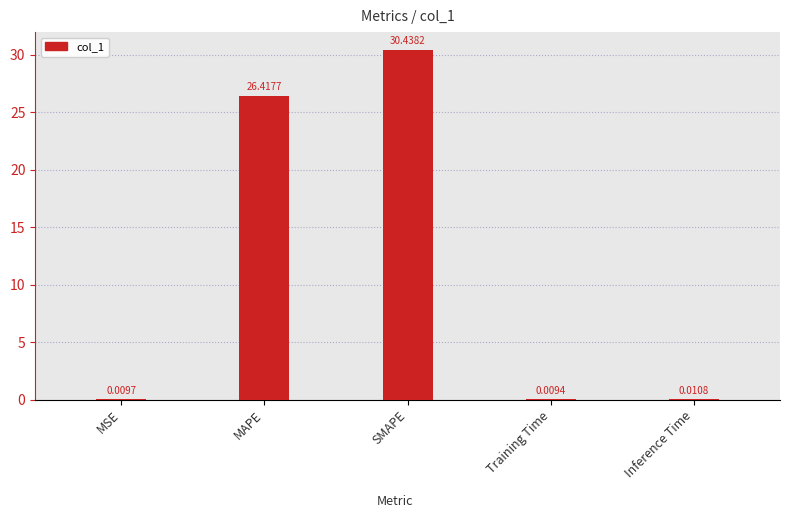

At which category does the chart reach its peak across all series?

SMAPE